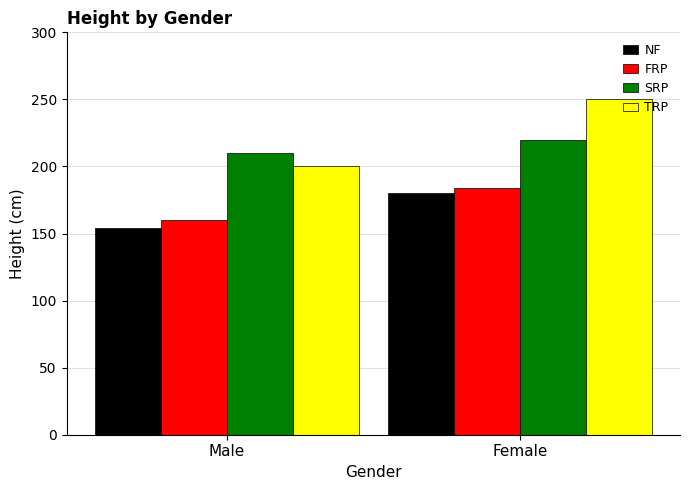

At which category is the sum across all series the highest?

Female